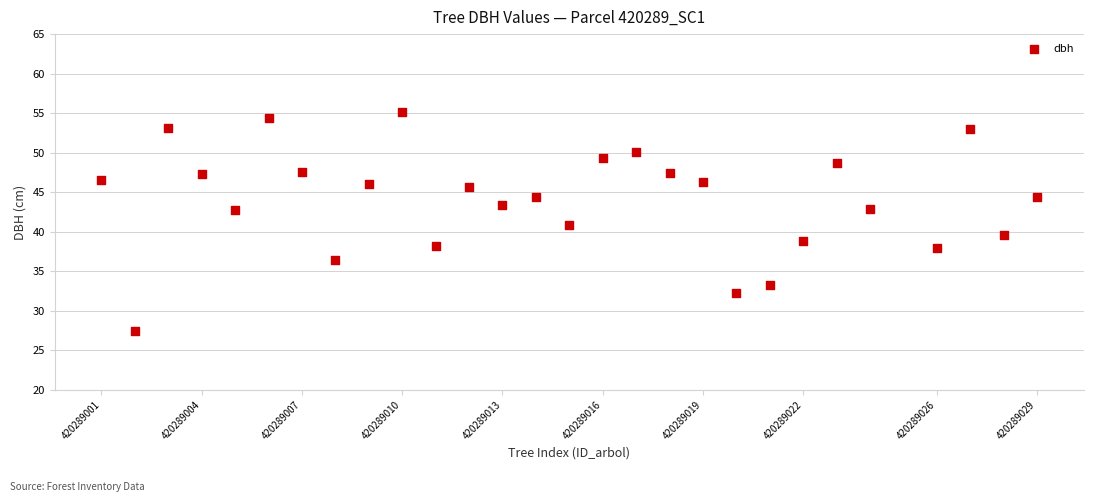

What is the range of Y values (max minus min)?

27.7